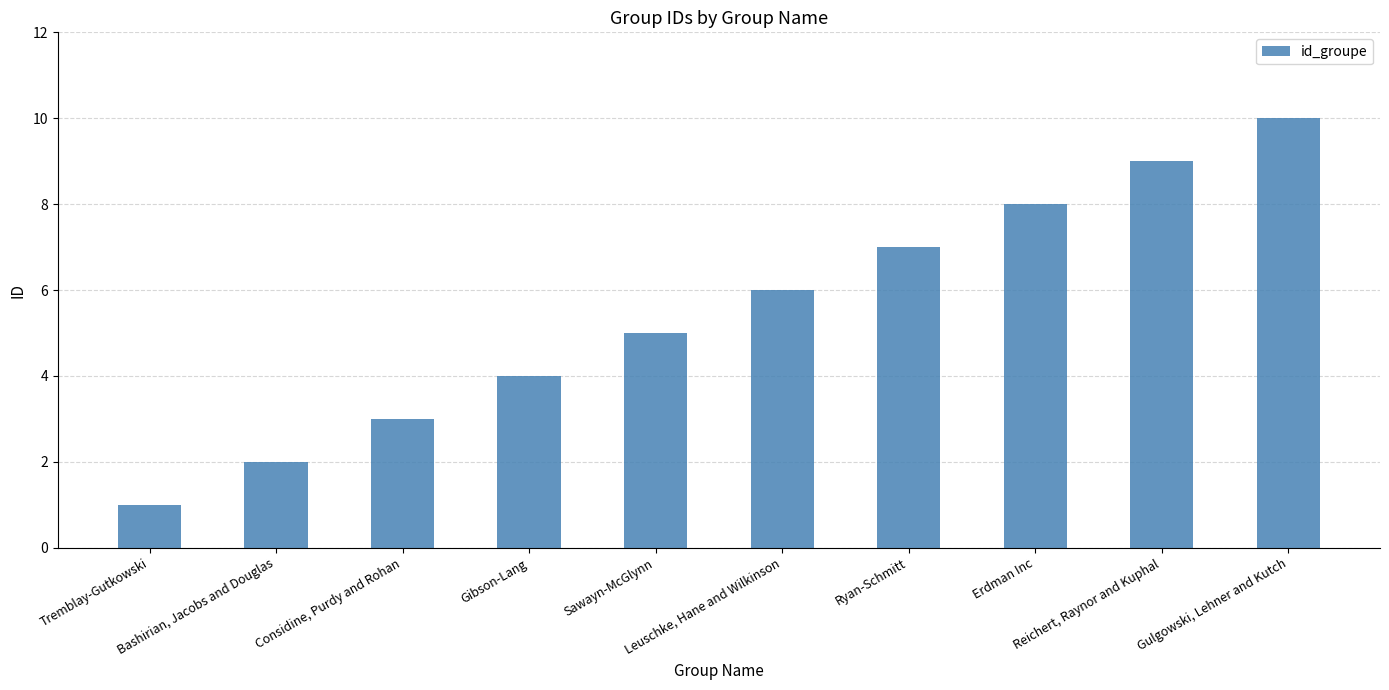

Reading left to right, what are all the values shown in this chart?

1	2	3	4	5	6	7	8	9	10